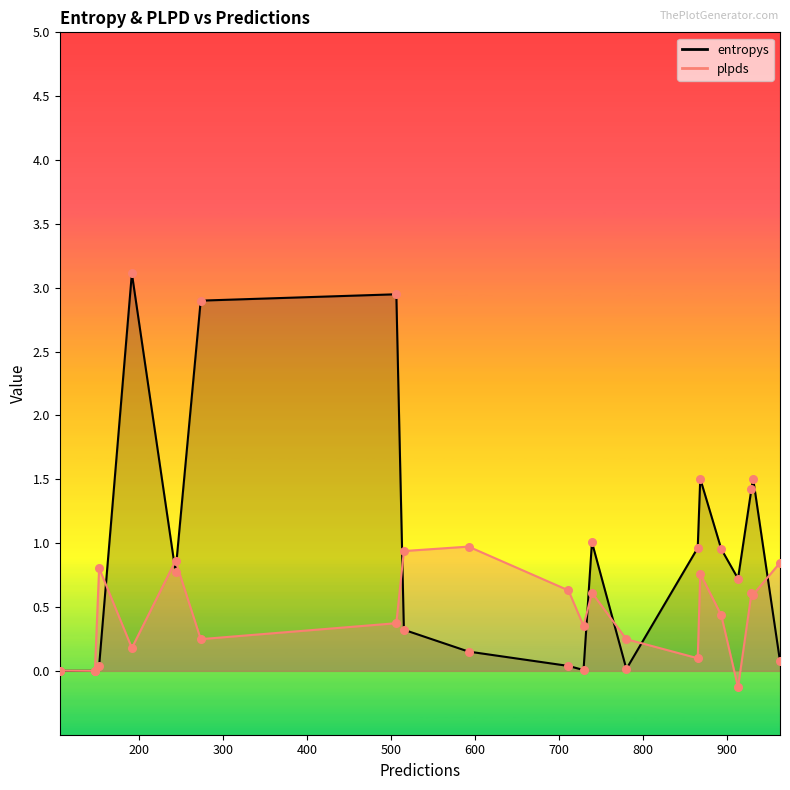

Is the value of plpds at 780 greater than the value of entropys at 739?

No